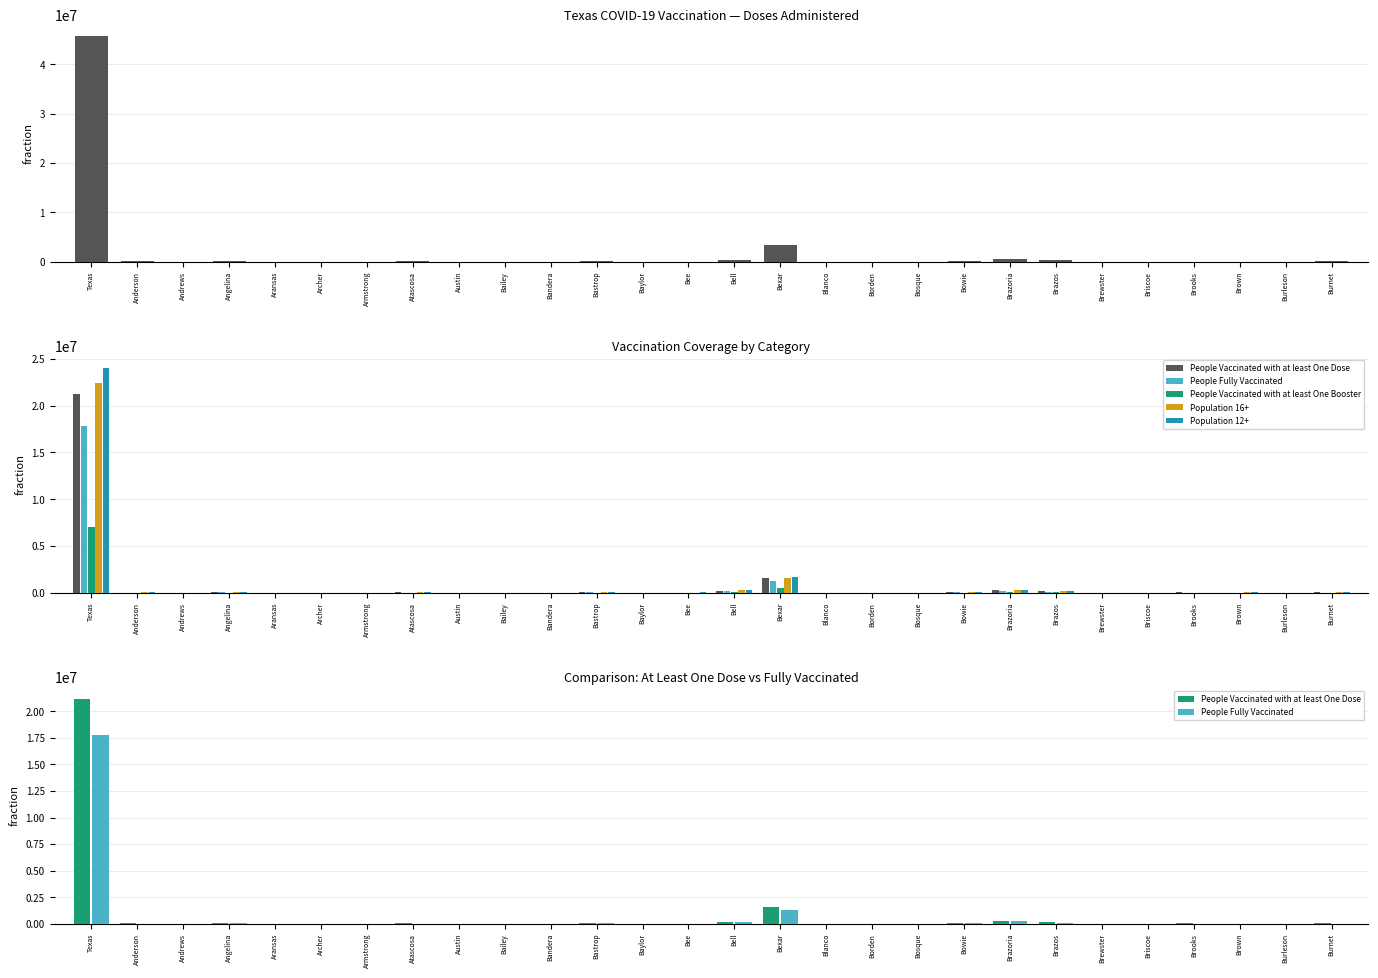

Which category has the lowest value across all series?

Borden